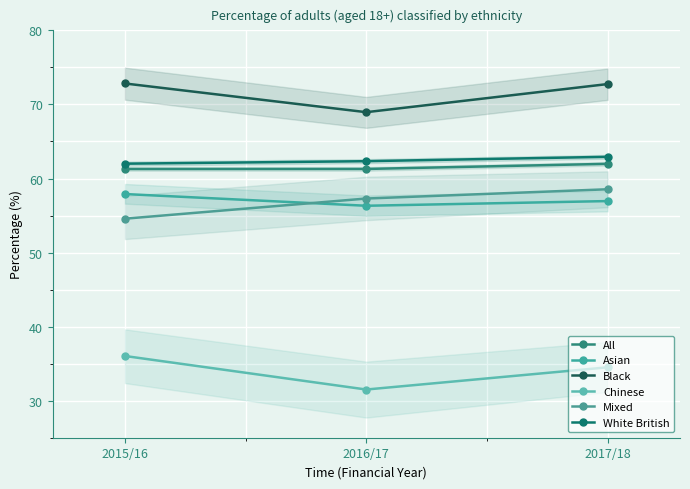

At which category is the sum across all series the highest?

2017/18